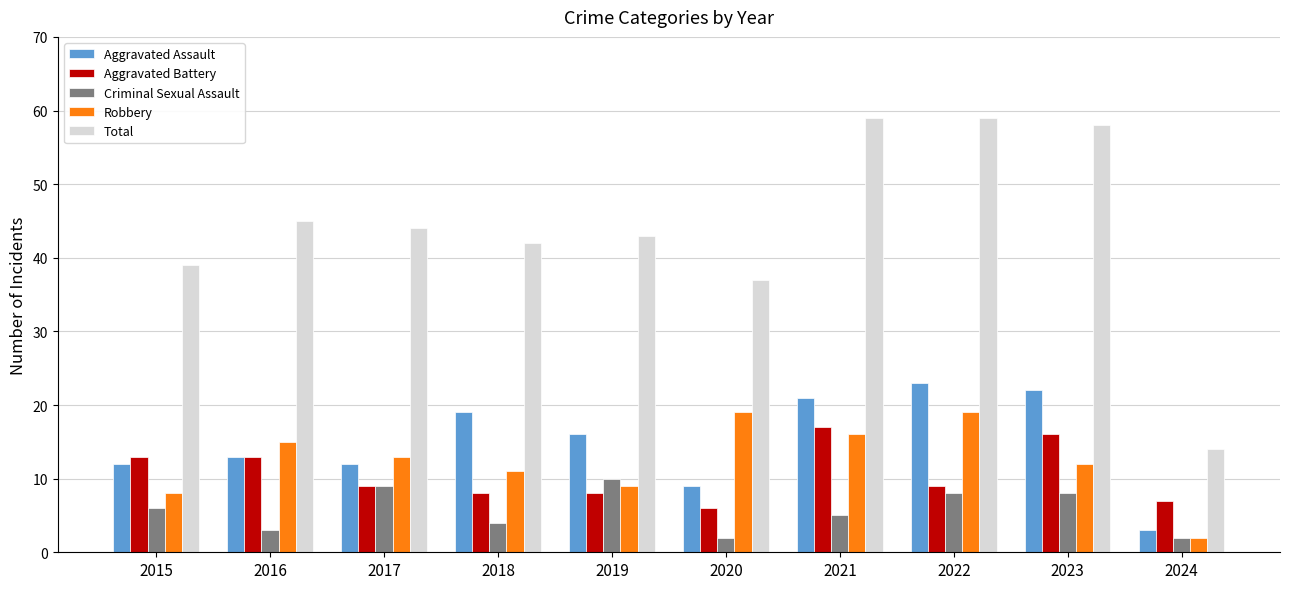

How many data points in Criminal Sexual Assault are less than 6?

5